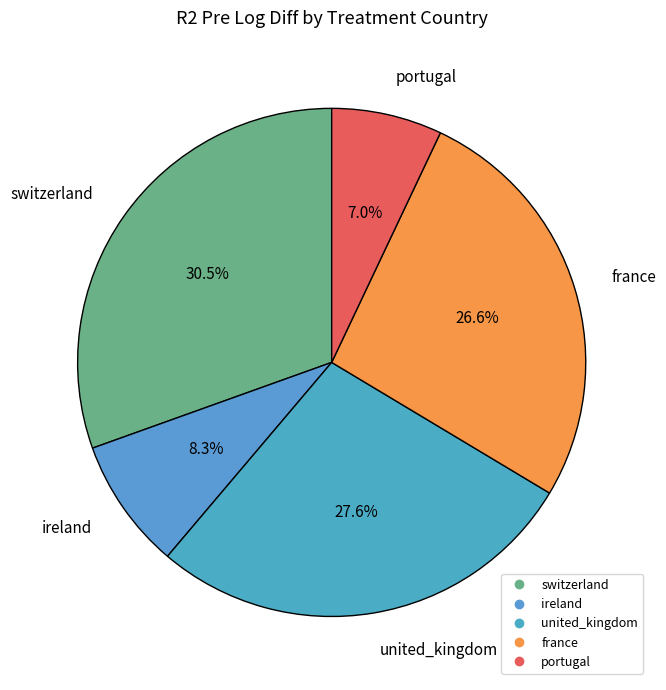

Which category has the smallest portion of the pie?

portugal